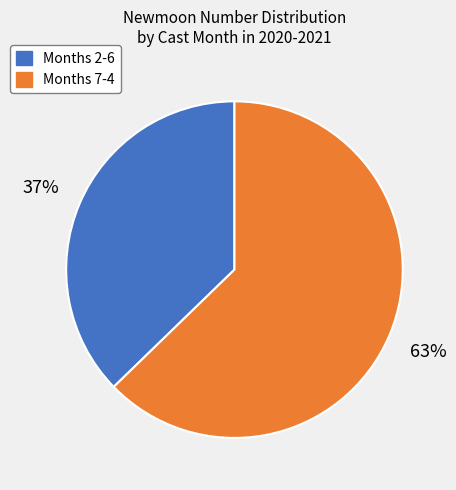

To the nearest percent, what is the average slice percentage?

50%